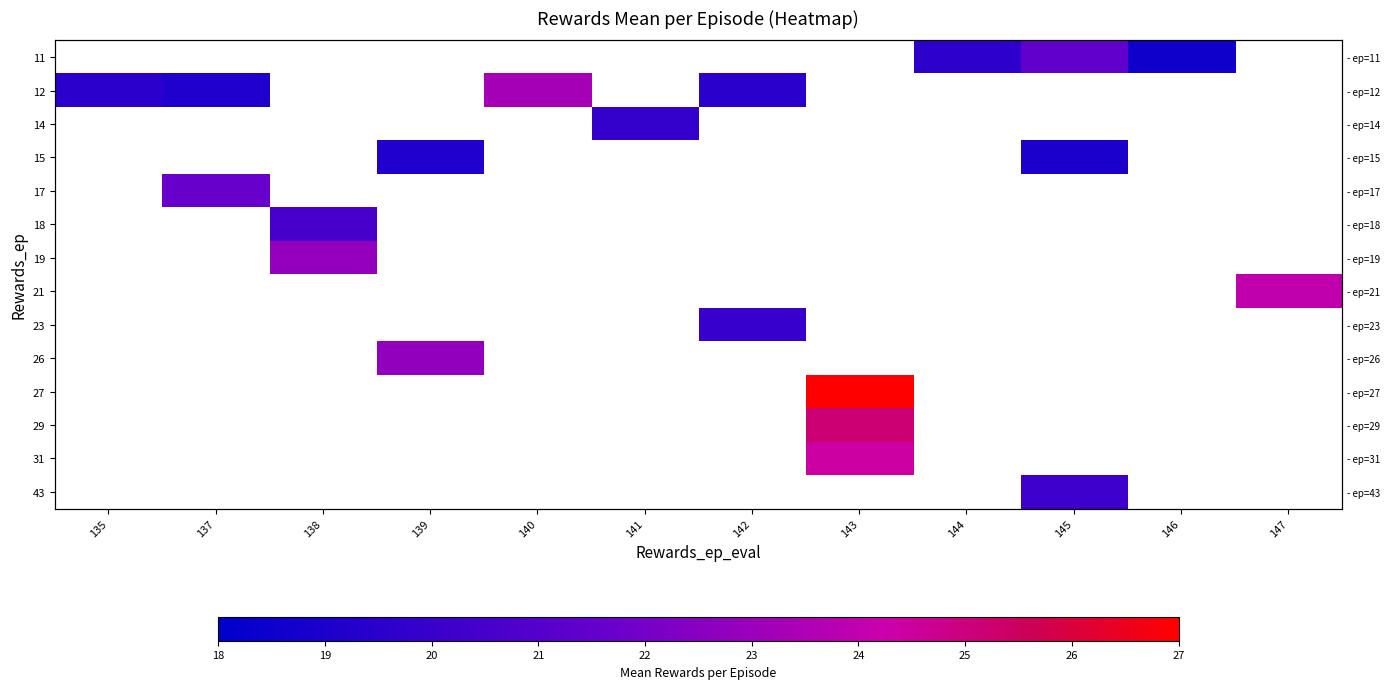

How many distinct data groups are displayed?

14